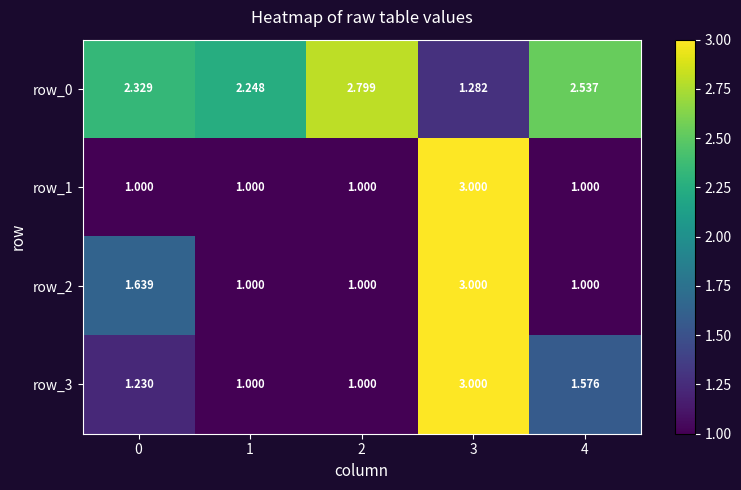

At which label does row_0 reach its peak?

2